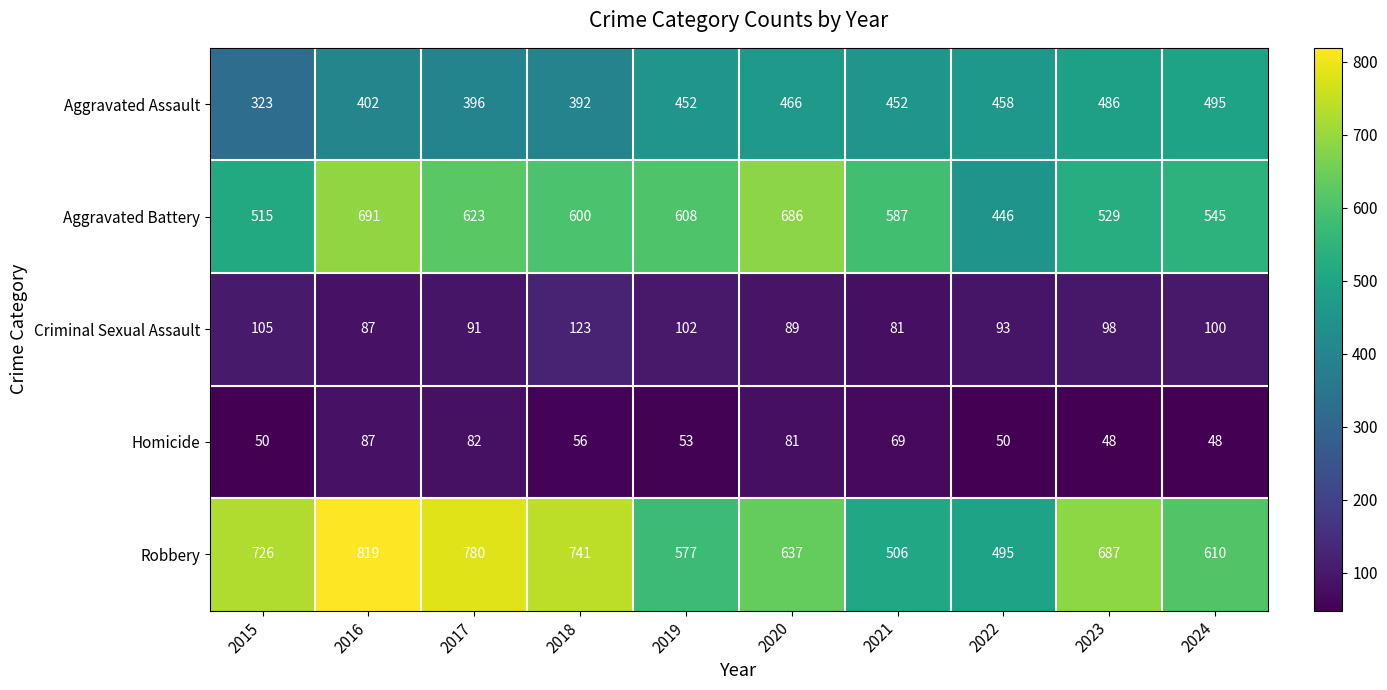

What is the highest value of the Robbery series?

819